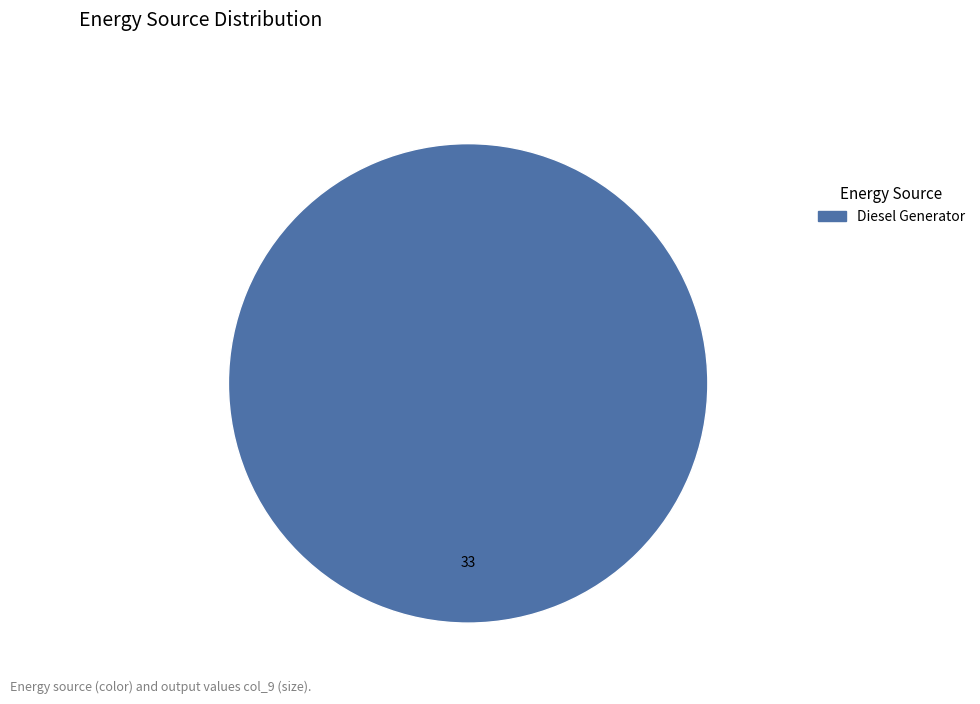

Is there a majority slice in this chart?

Yes